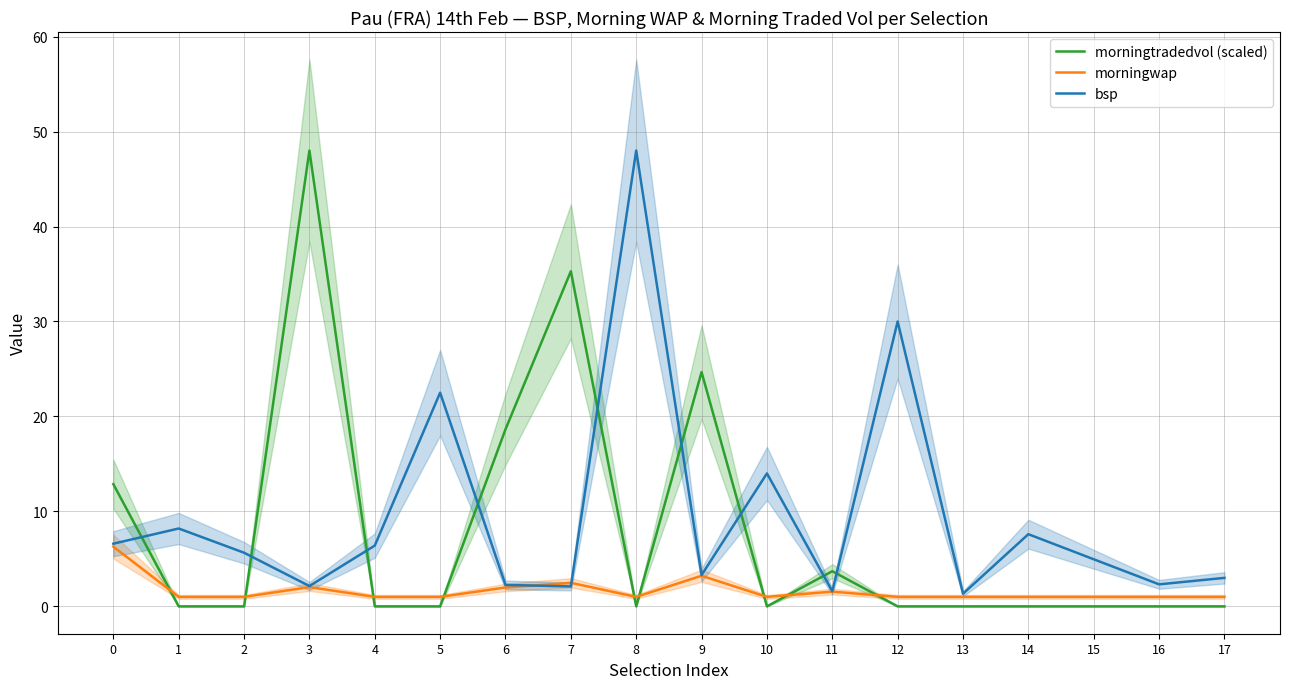

At which label does bsp reach its minimum?

13